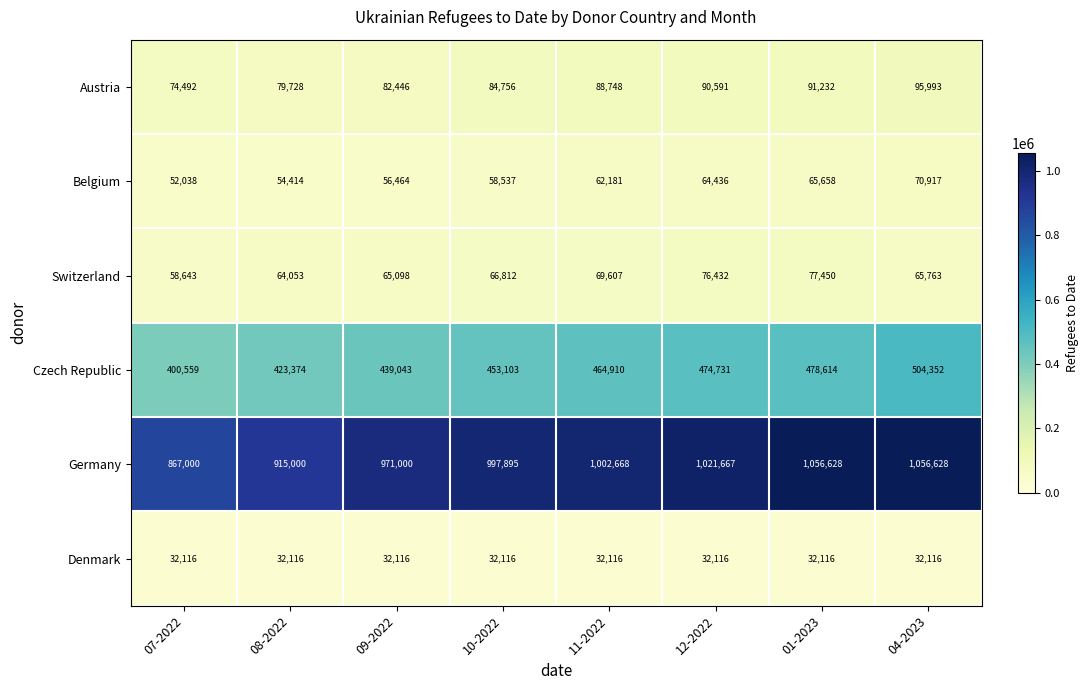

What is the maximum value shown in the chart?

1056628